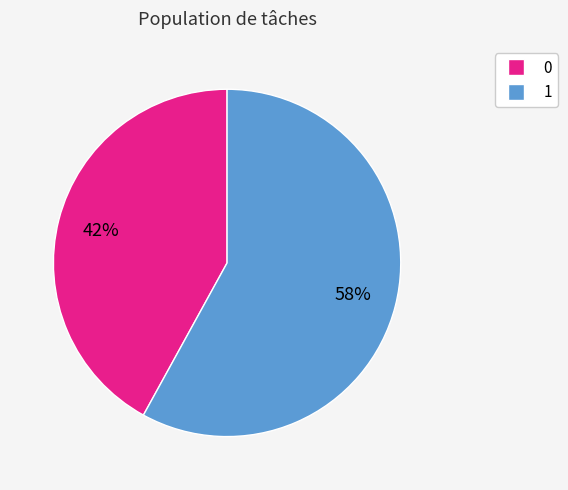

What percentage is the 0 slice, to the nearest percent?

42%